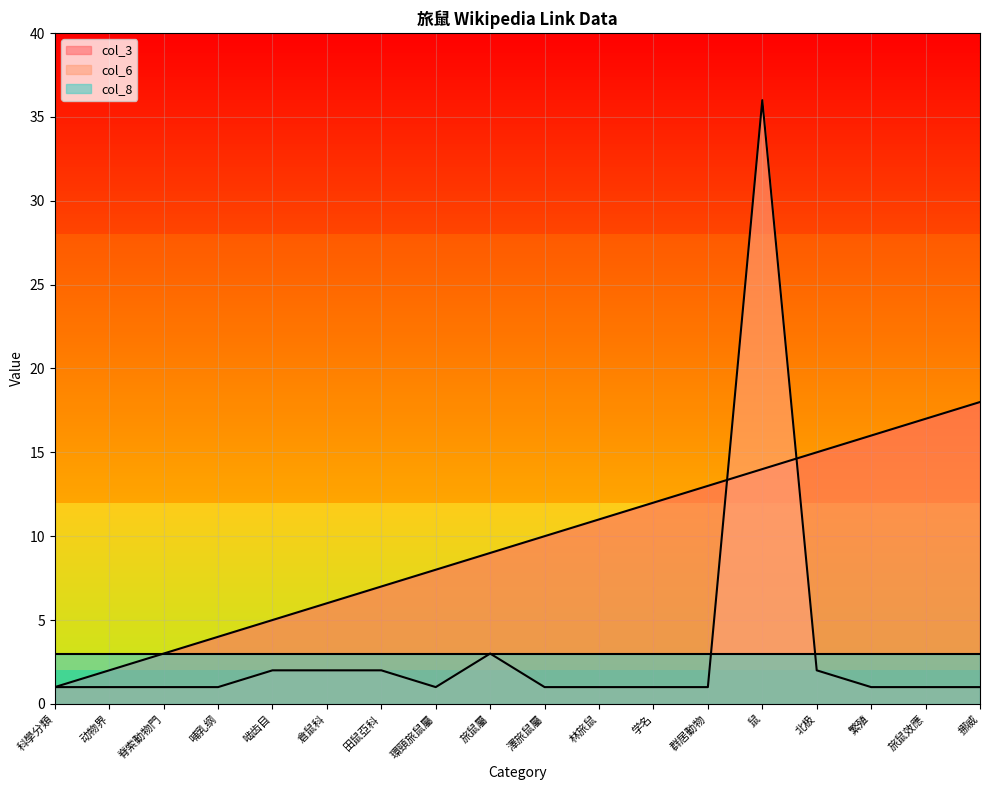

Which series has the largest range (max minus min)?

col_6